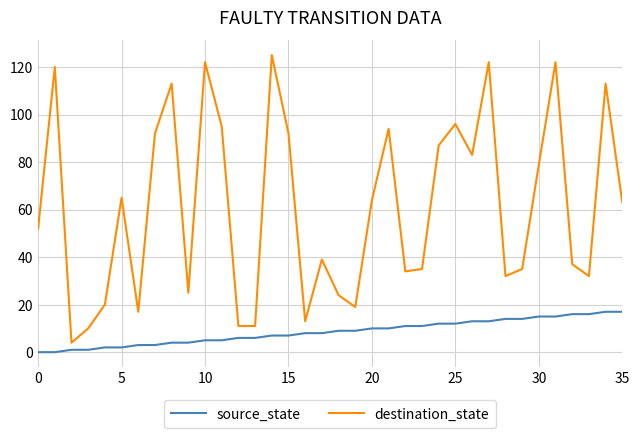

Rank the series by their maximum value, from lowest to highest.

source_state, destination_state